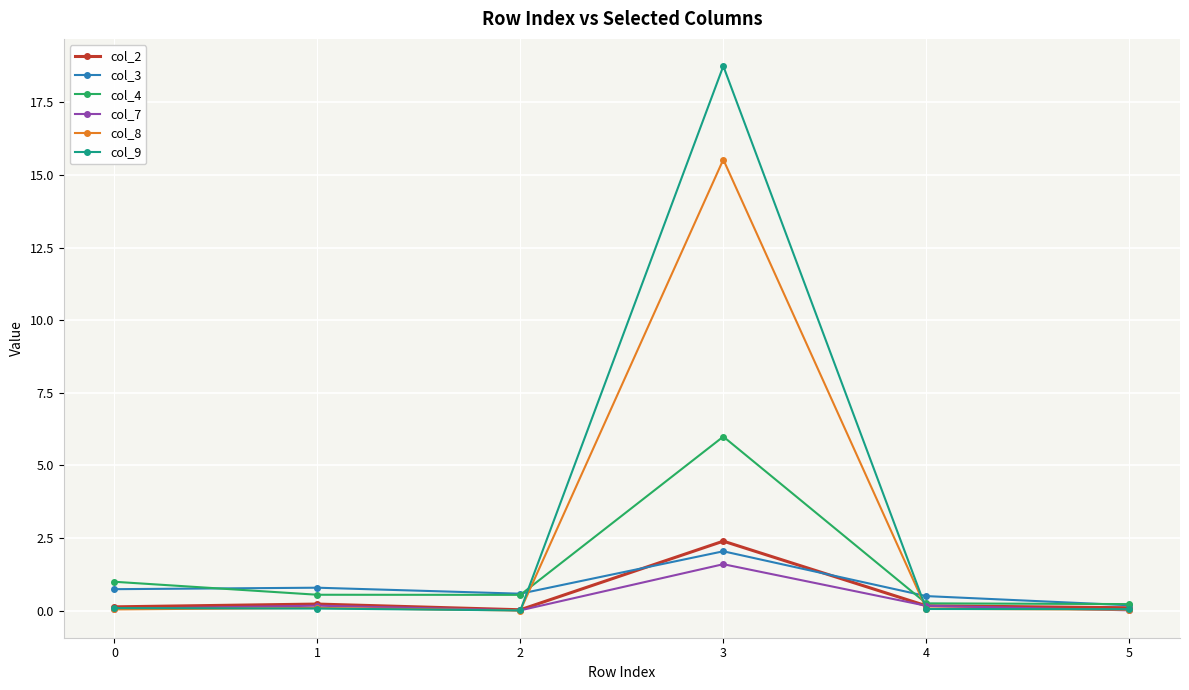

What is the sum of the col_2 values at 5 and 1?

0.3